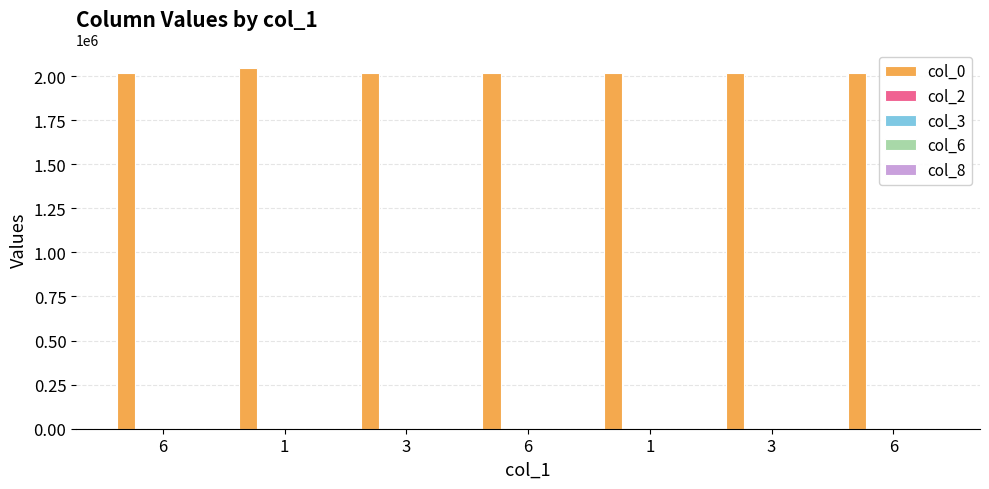

Read the col_3 value at 3.

16